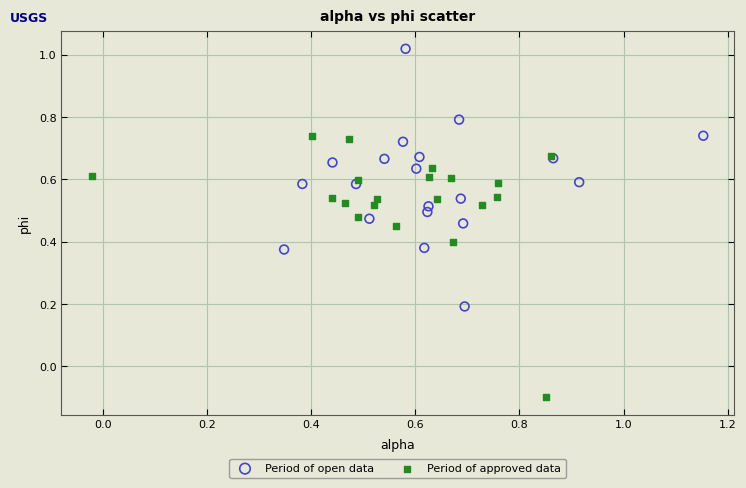

Which series reaches the minimum Y coordinate?

Period of approved data